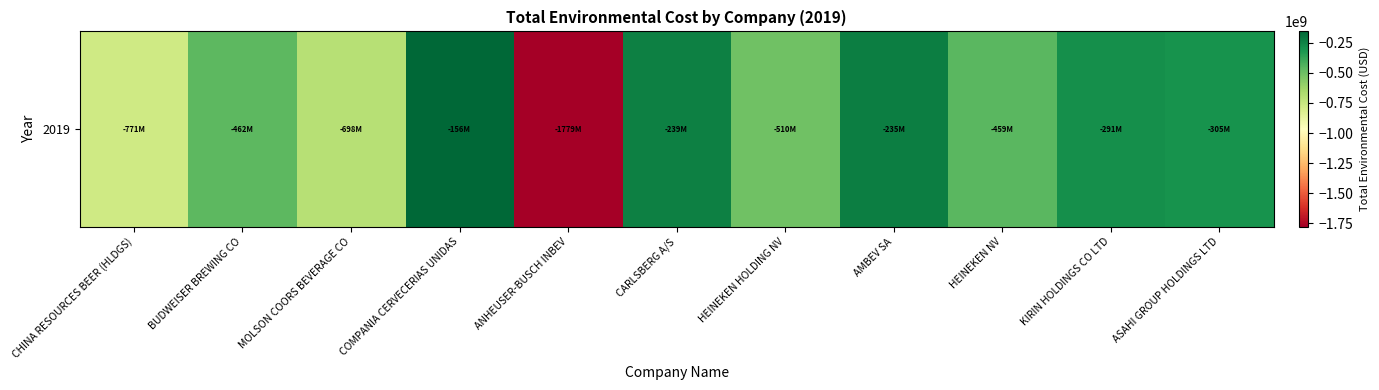

Count the number of data series in this chart.

1